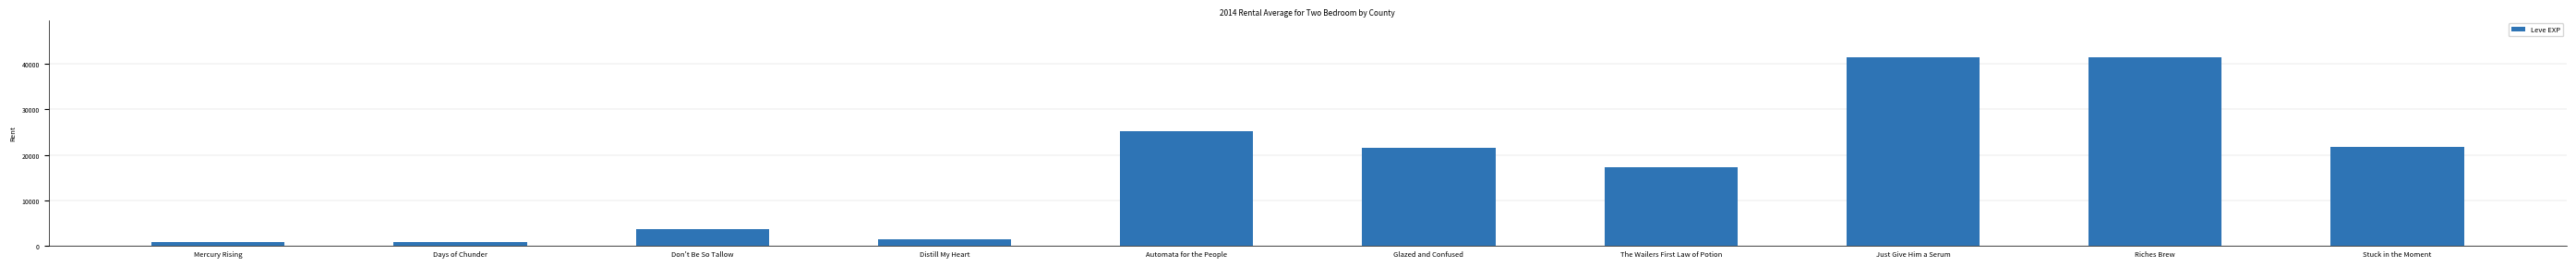

What is the value of the 5th bar from the left?

25250